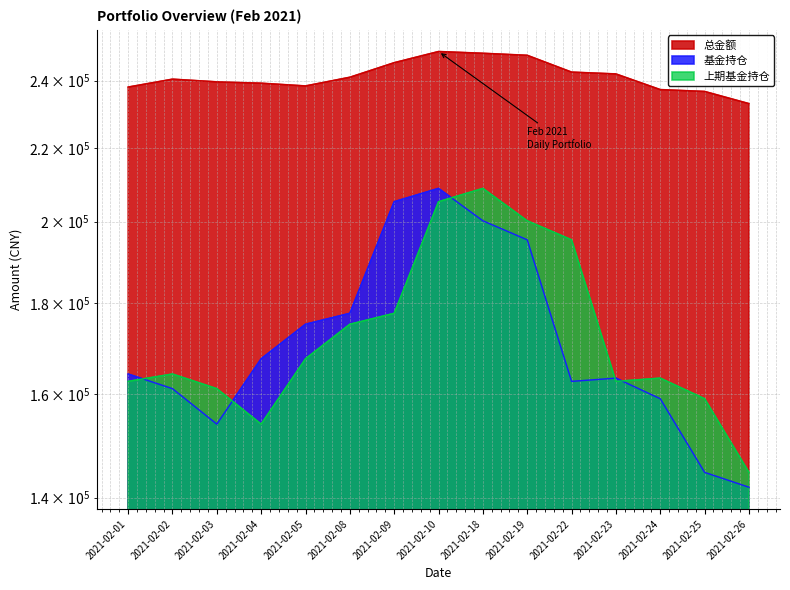

What is the minimum value for 基金持仓?

141884.5